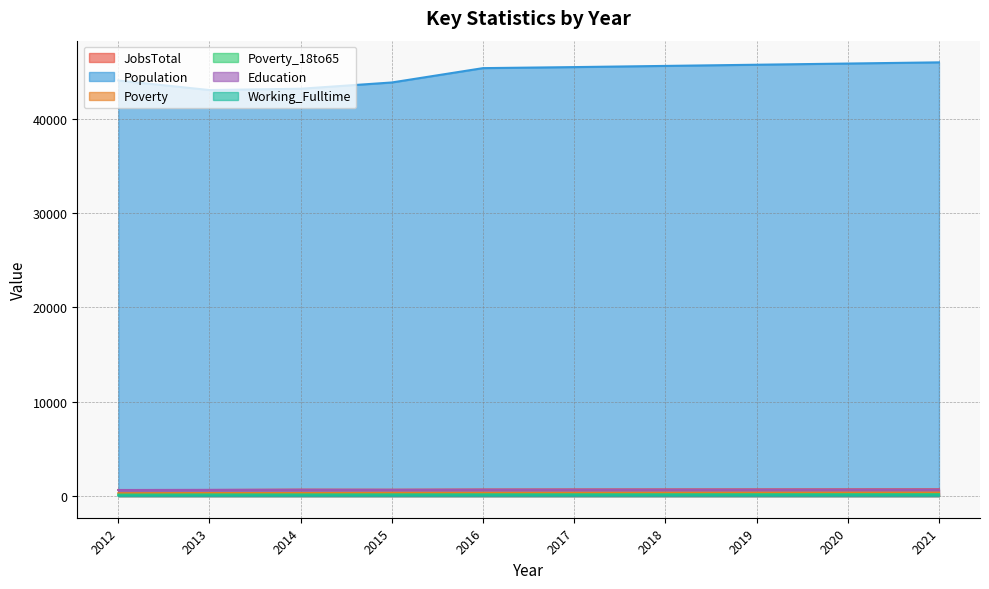

Where is the first local maximum for JobsTotal?

2014